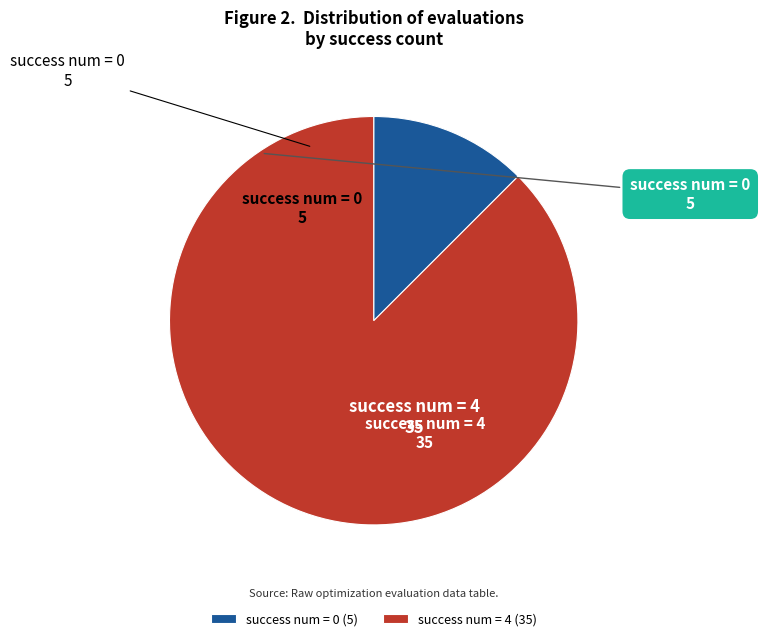

Rank the categories by value from highest to lowest.

success num = 4 (35), success num = 0 (5)